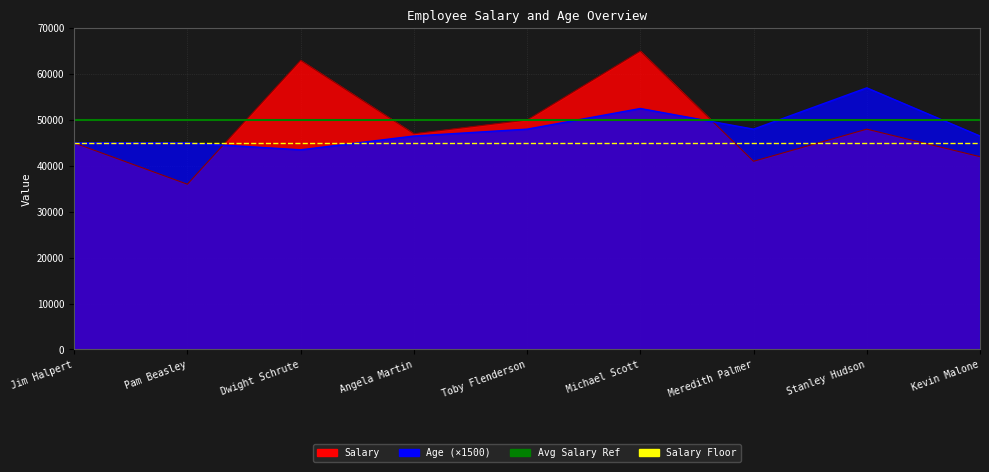

At which category is the sum across all series the highest?

Jim Halpert